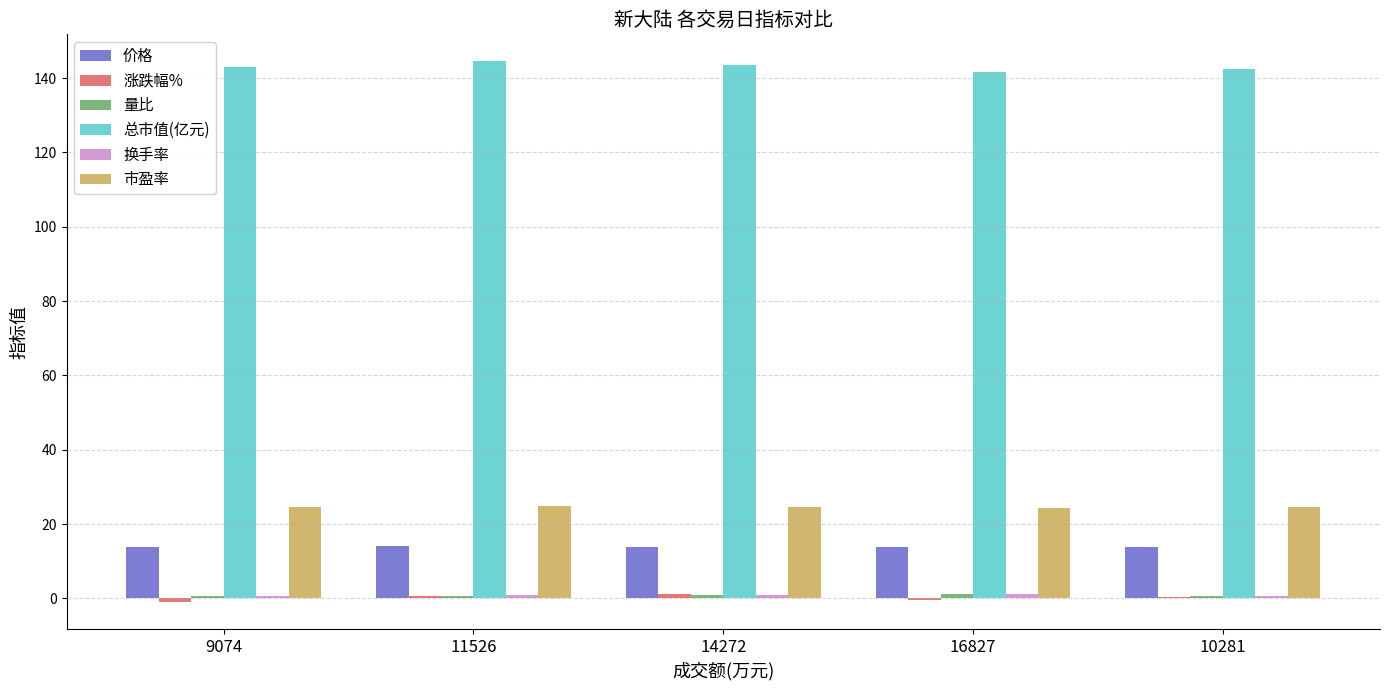

The 市盈率 series shows 24.6 at 9074. True or false?

True